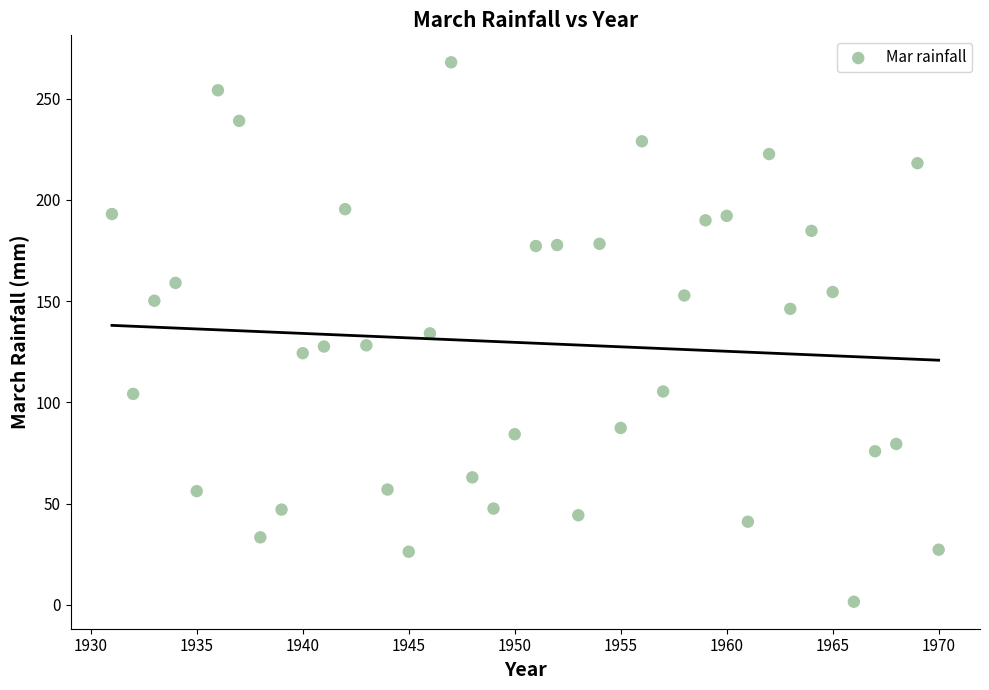

What is the range of Y values (max minus min)?

266.3